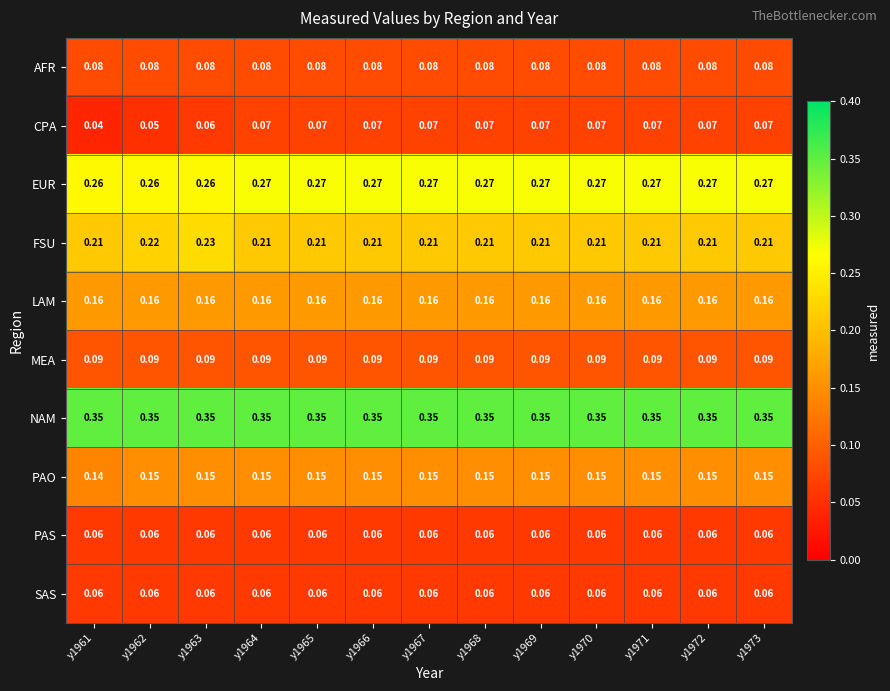

Is the value of MEA at y1964 greater than the value of NAM at y1964?

No